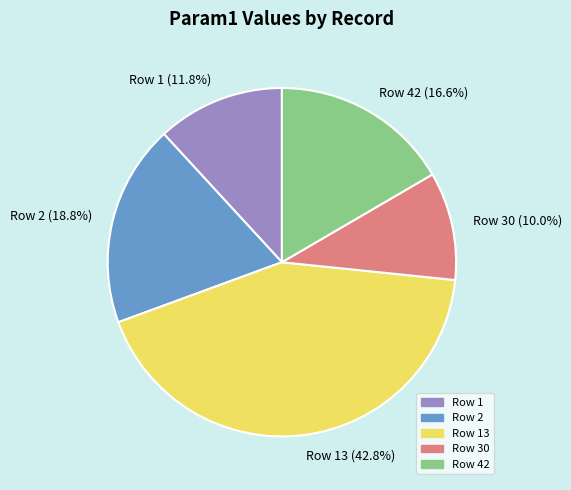

Which slice is the largest?

Row 13